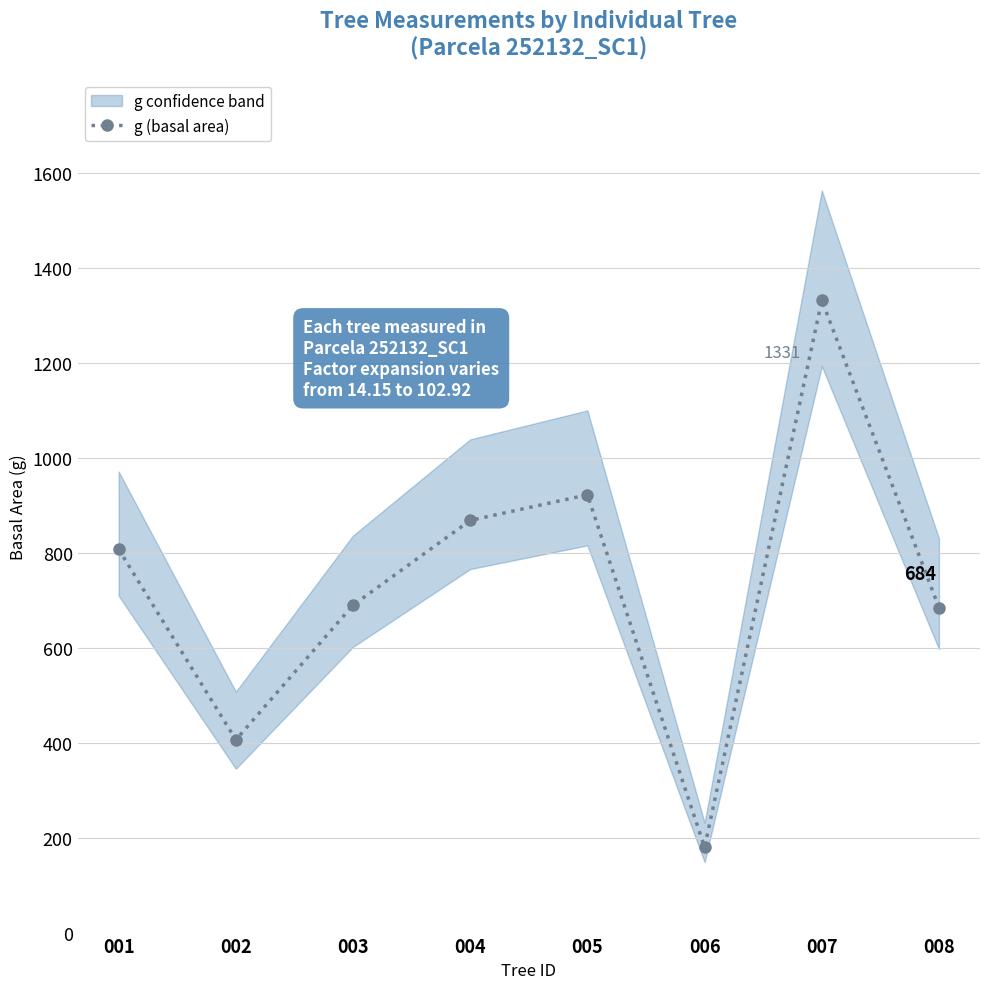

True or false: the data shows 684.0 at 008.

True